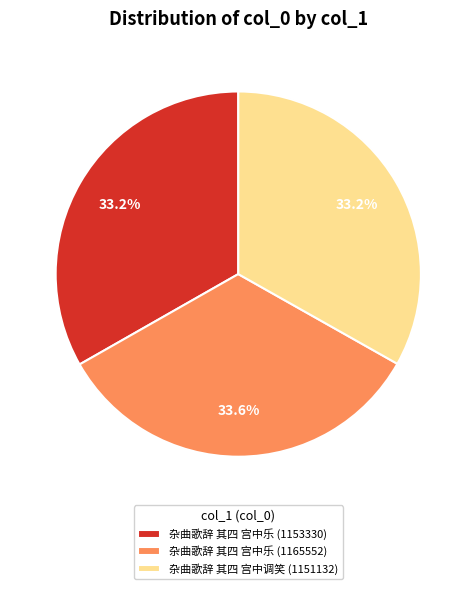

The 杂曲歌辞 其四 宫中乐 (1165552) slice represents 20% of the pie. True or false?

False